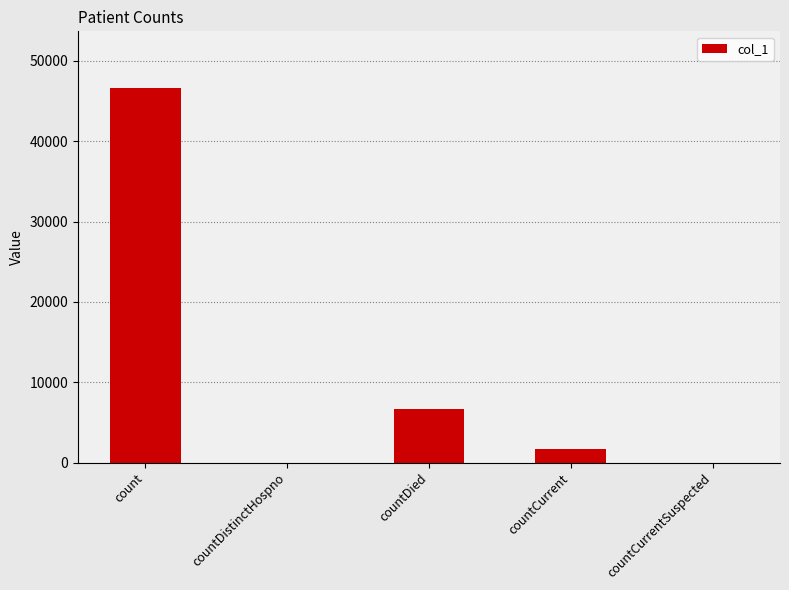

Count the number of categories in the chart.

5